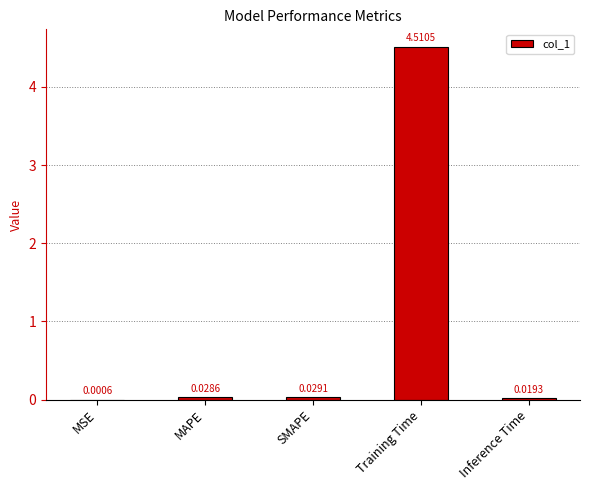

What is the change in value from Training Time to Inference Time?

-4.5